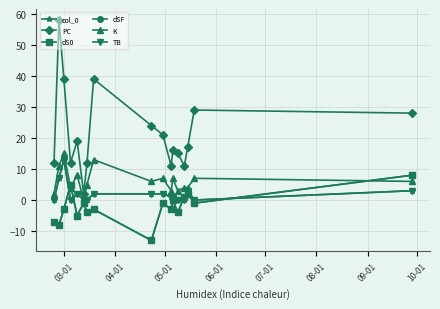

Which series ends up on top after the final intersection of dS0 and col_0?

dS0